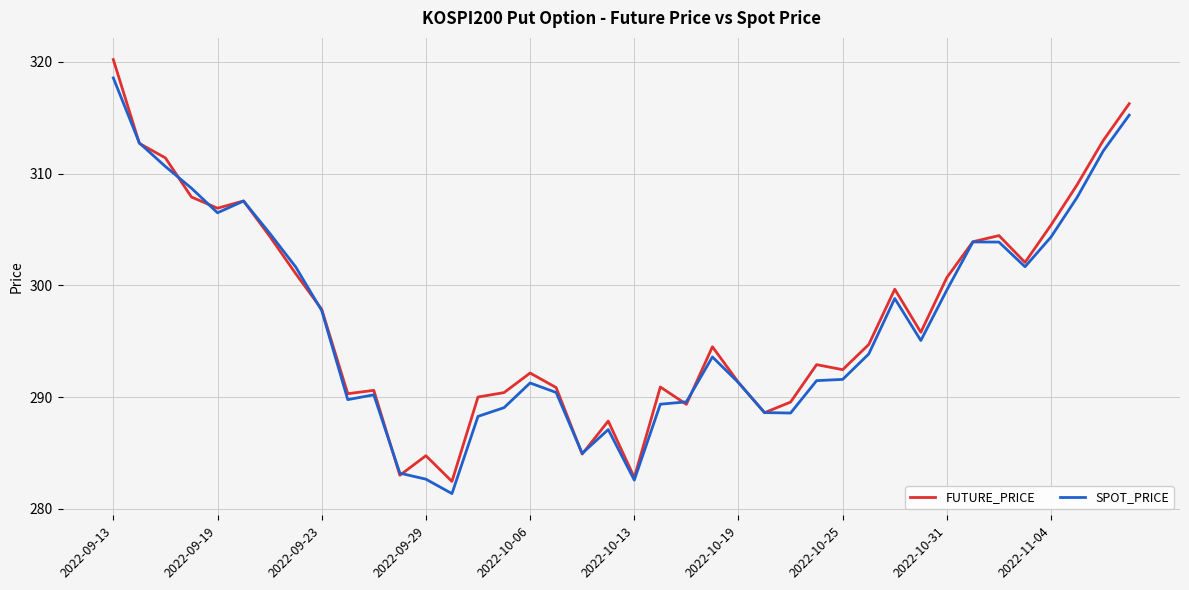

What is the smallest value displayed?

281.4